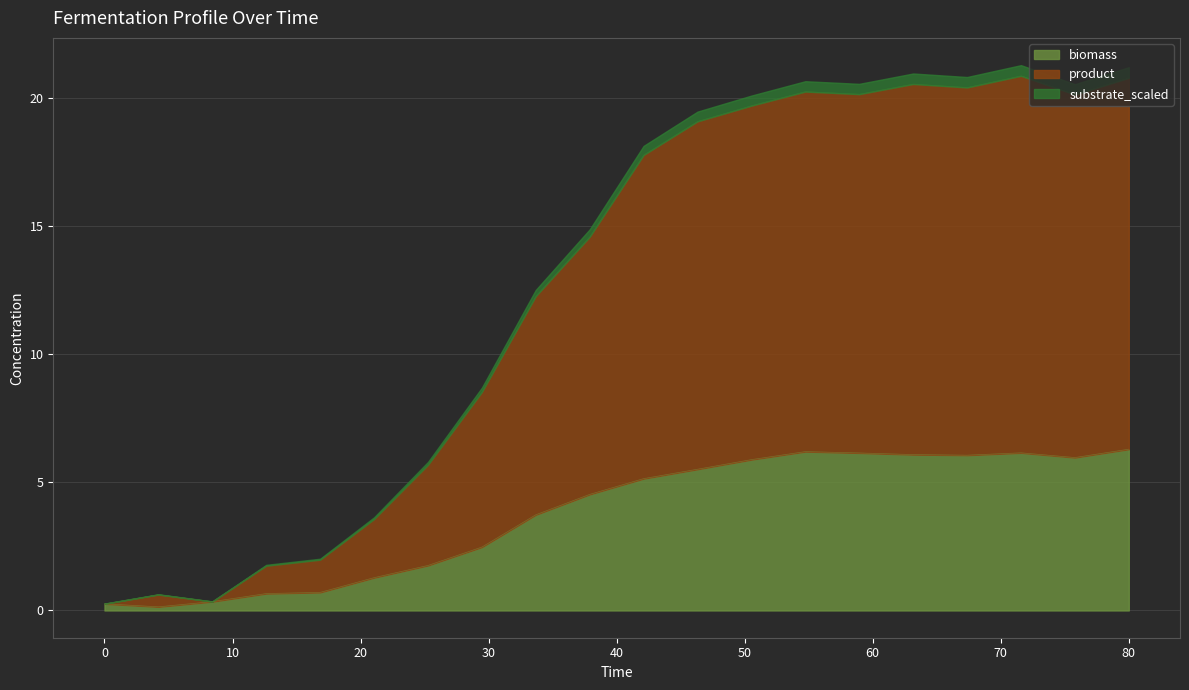

In biomass, how many points are lower than both neighbors (excluding endpoints)?

3